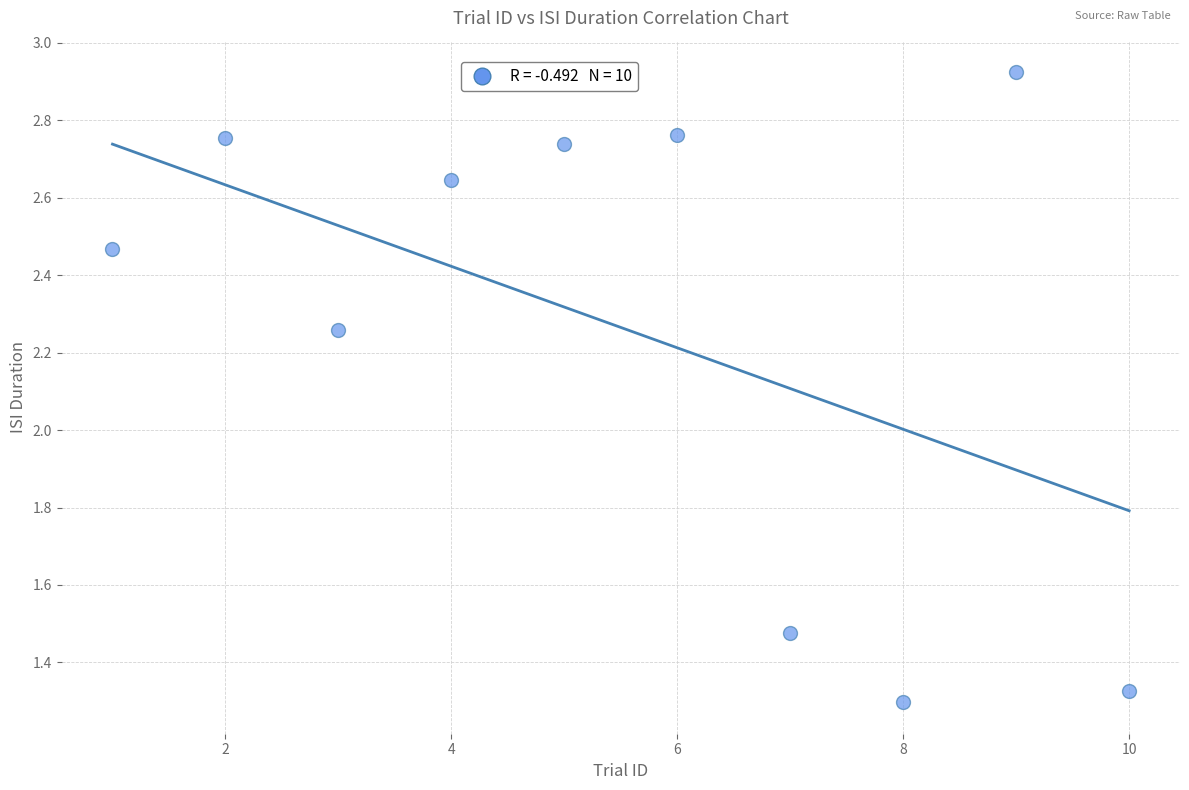

What is the range of X values (max minus min)?

9.0